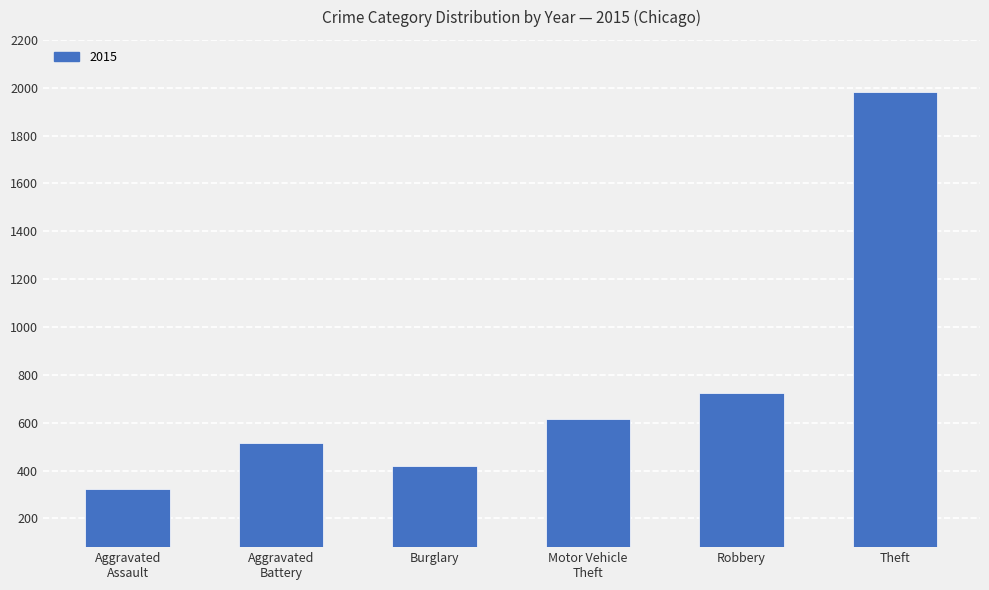

How many bars are there in total?

6